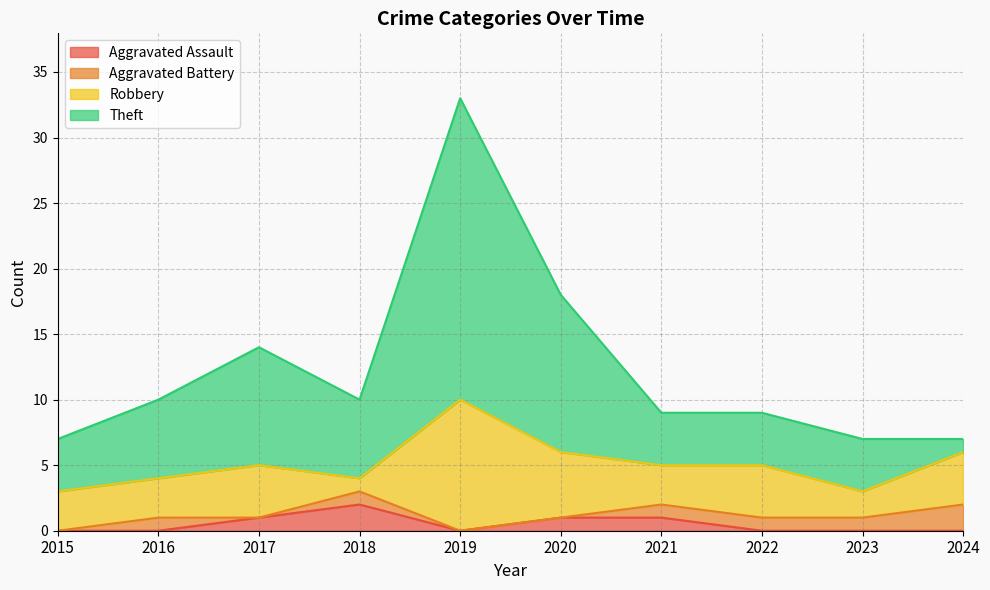

Between 2016 and 2017, which series saw the biggest shift?

Theft